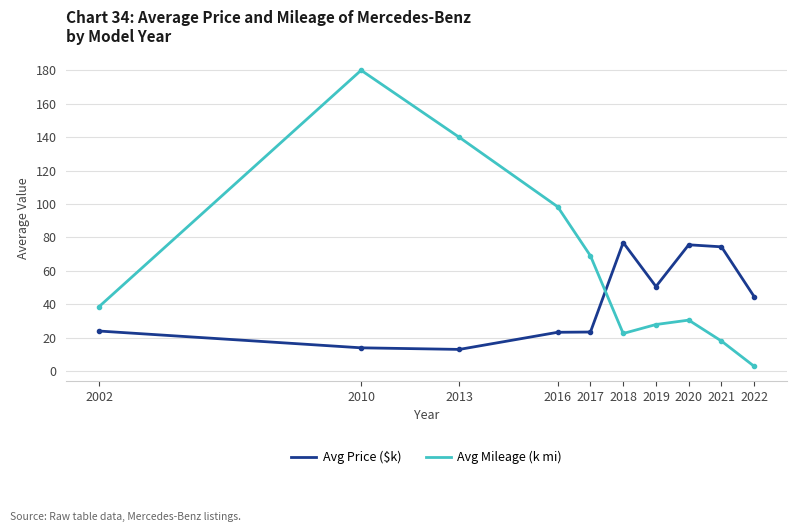

What is the total value across all series at 2002?

62.6